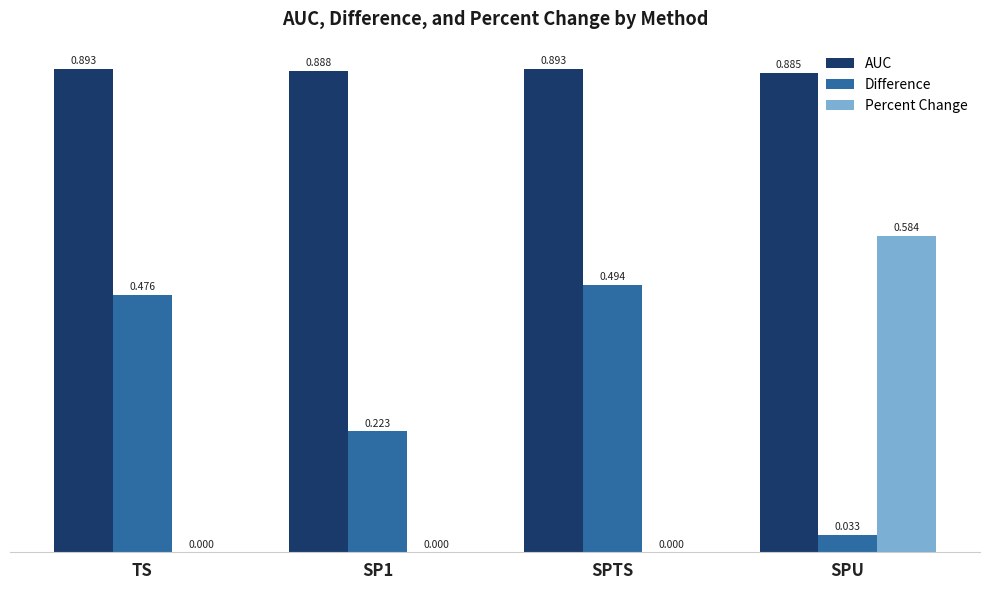

At which category is the sum across all series the highest?

SPU